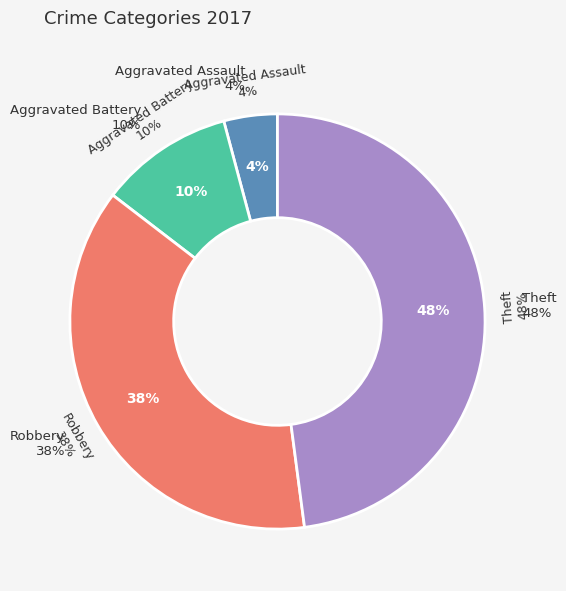

Between Robbery and Aggravated Battery, which is larger?

Robbery